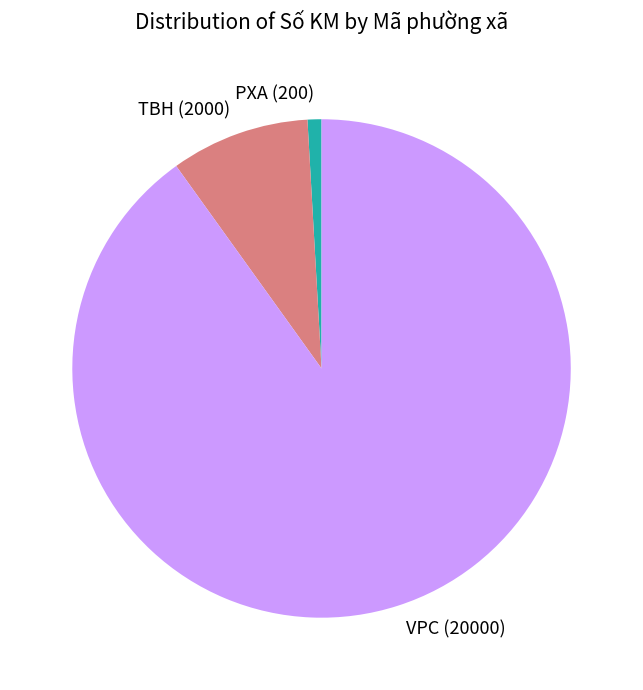

The TBH slice represents 9% of the pie. True or false?

True